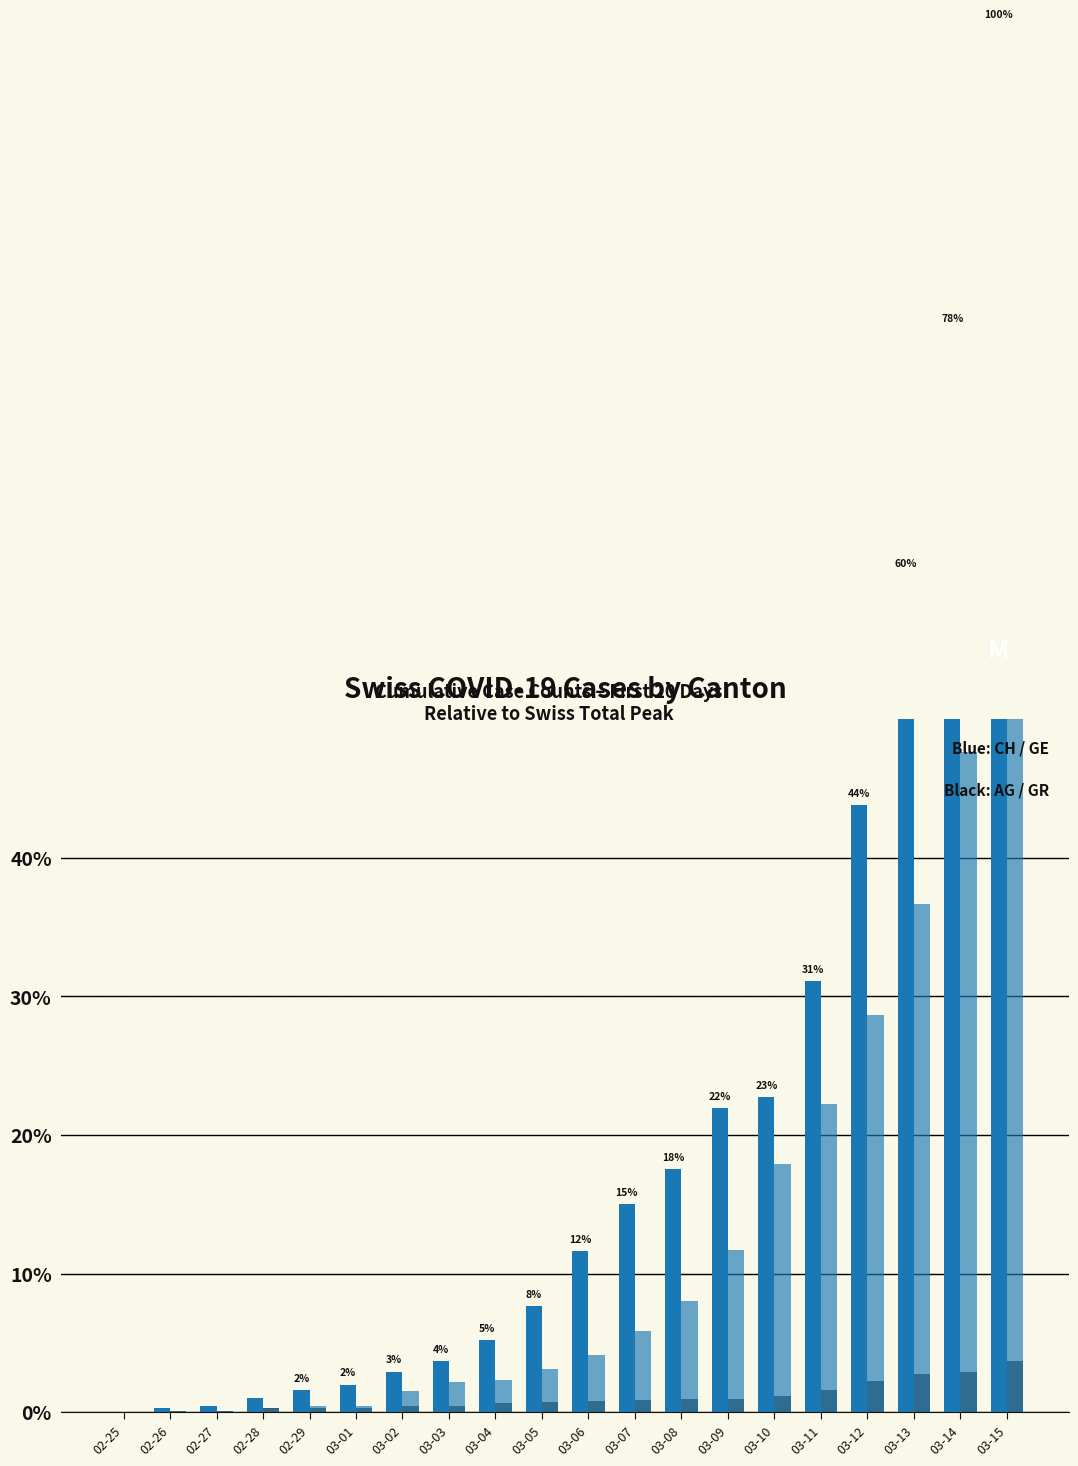

How many groups of bars are there?

20